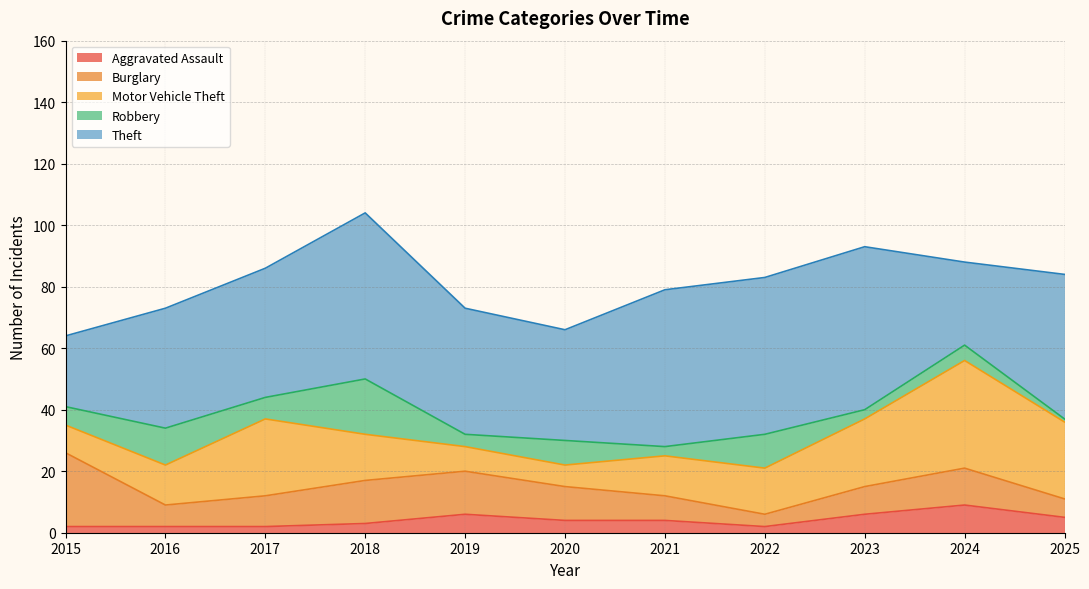

Which series has the largest total across all categories?

Theft